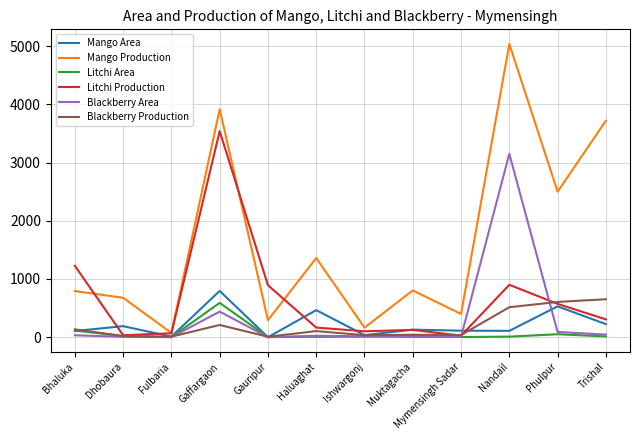

Is it true that Blackberry Area equals 3150 at Nandail?

True